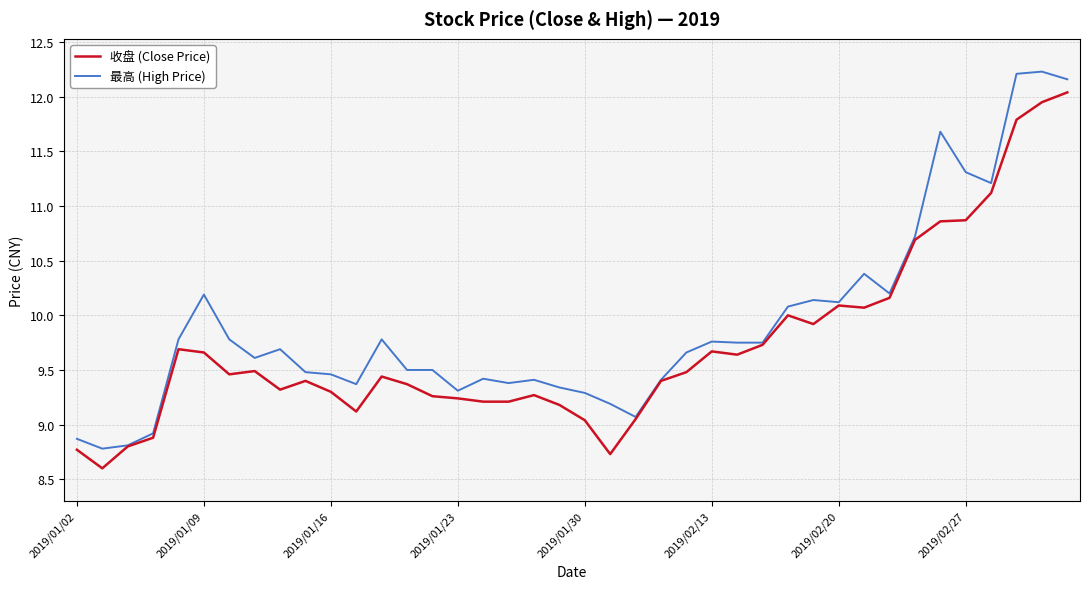

Rank the series by their maximum value, from highest to lowest.

最高 (High Price), 收盘 (Close Price)